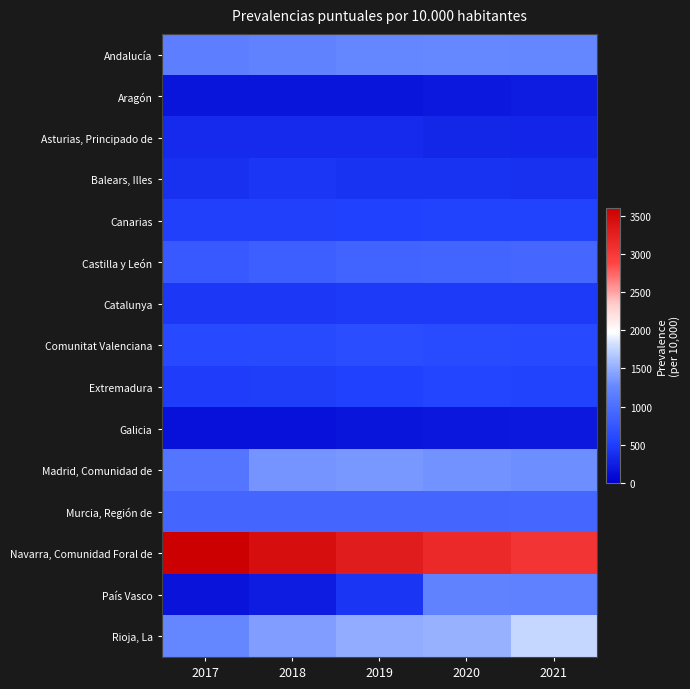

Count the number of categories in the chart.

5